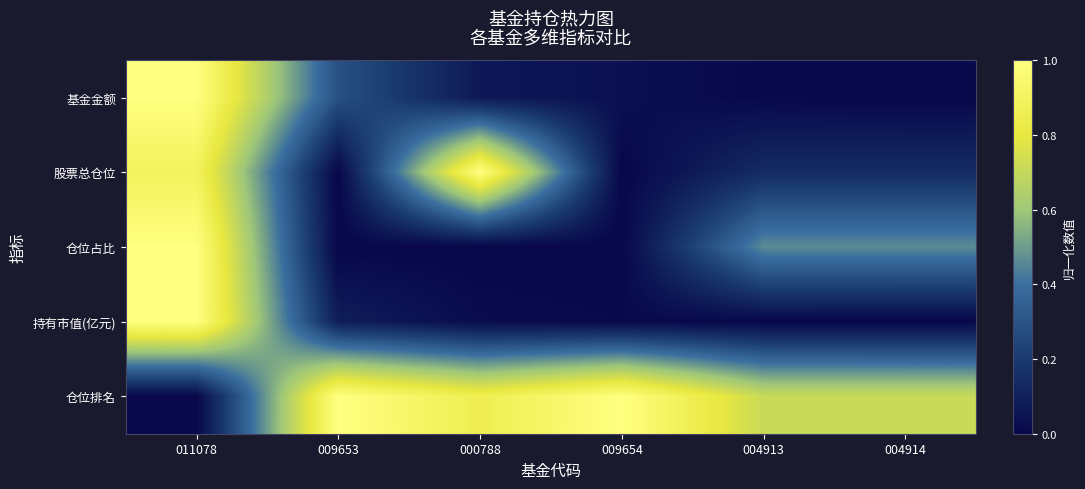

How many data points does each series have?

6